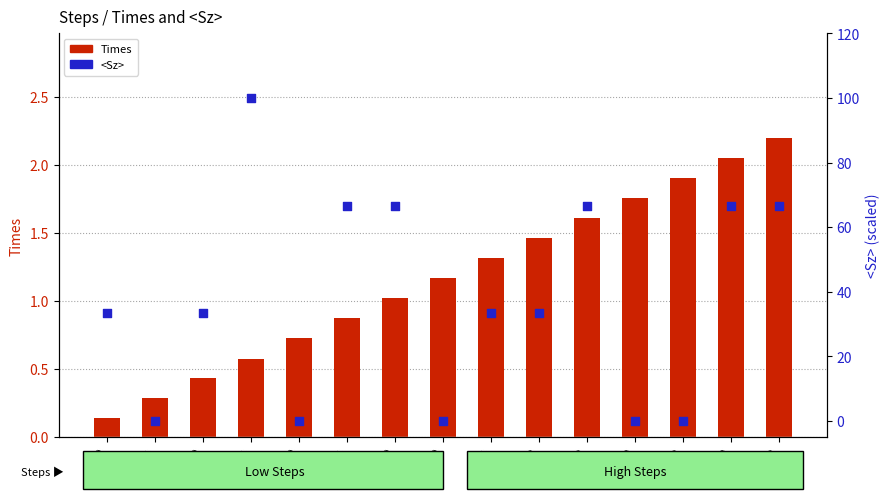

What are all the series names shown in the legend?

Times, <Sz>